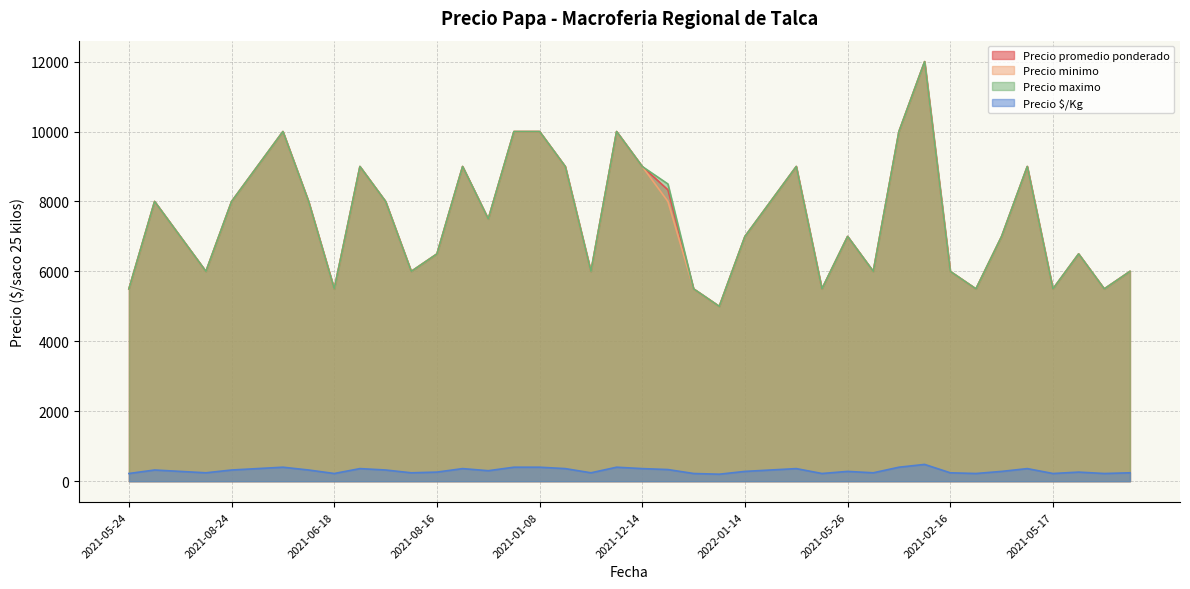

Which has a higher value, 2021-06-22 or 2021-08-12?

2021-08-12